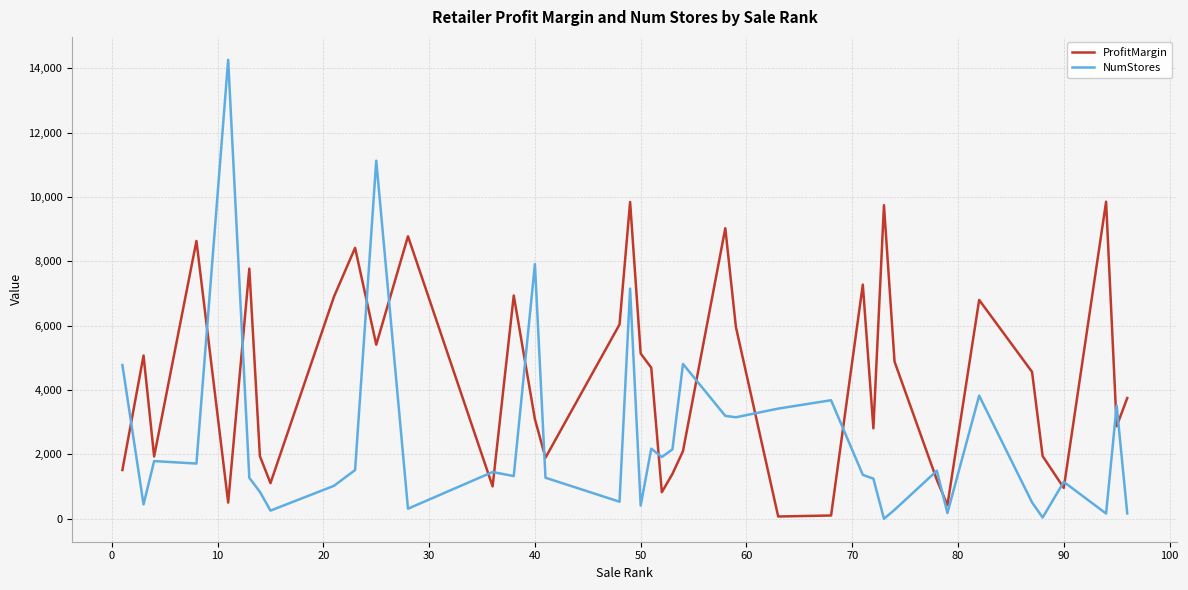

Which series ends up on top after the final intersection of NumStores and ProfitMargin?

ProfitMargin